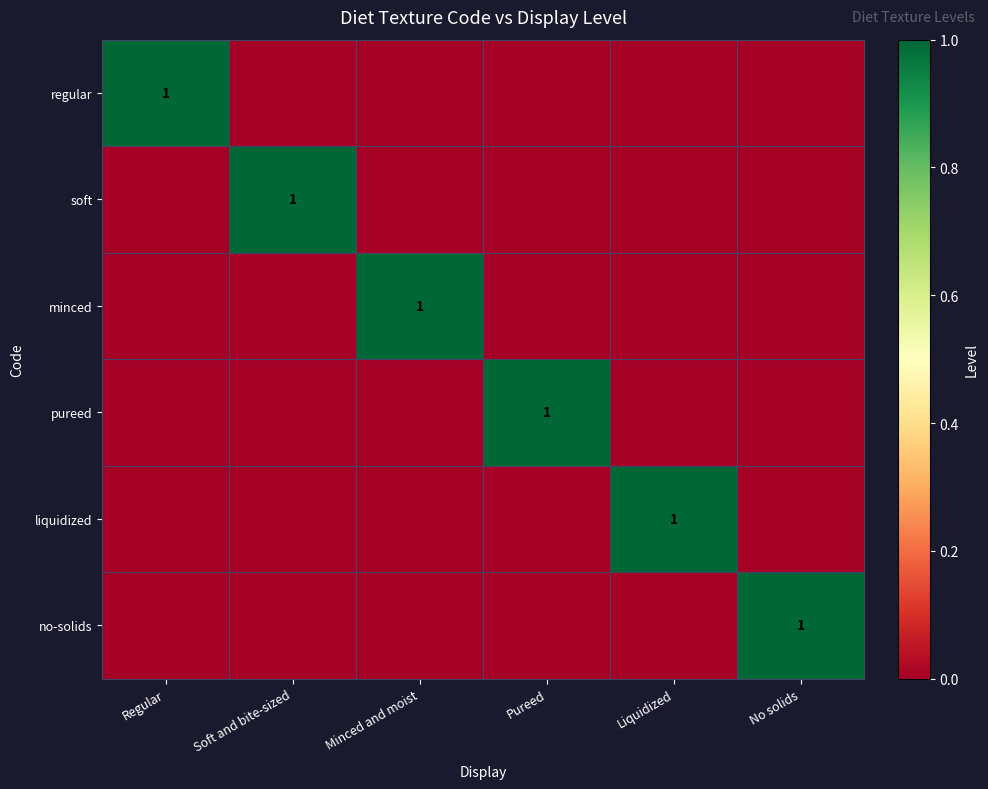

What is the total value across all series at Pureed?

1